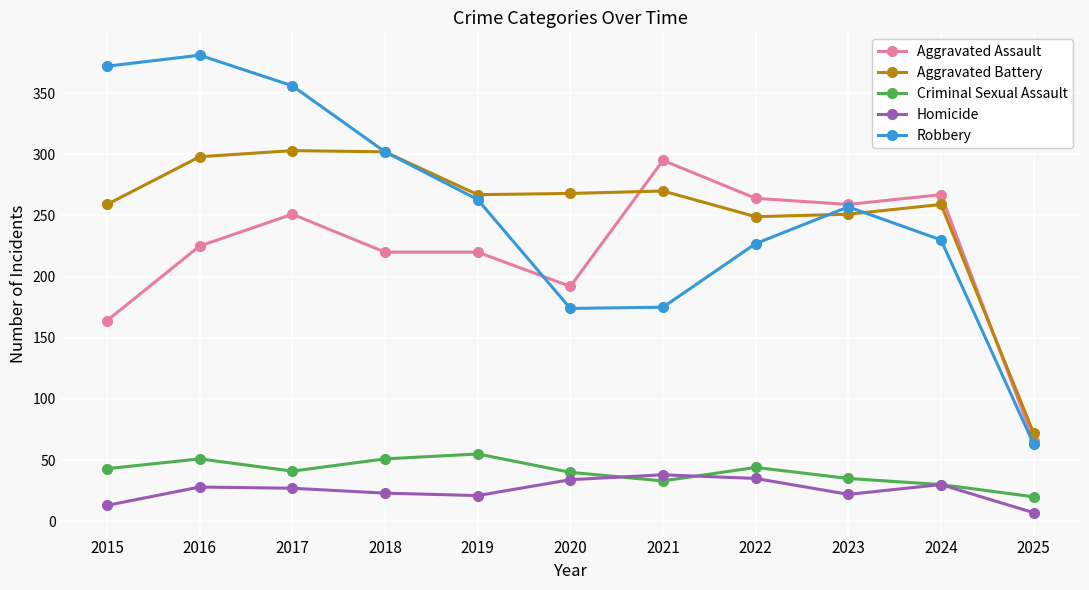

Is it true that Criminal Sexual Assault equals 10 at 2024?

False